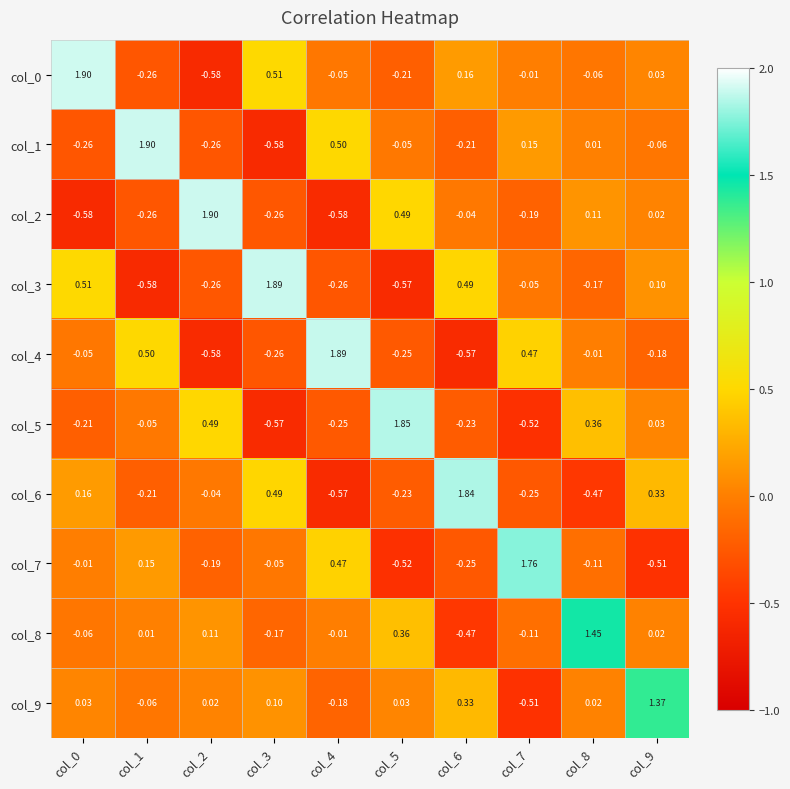

Between col_2 and col_9, which series saw the biggest shift?

col_2